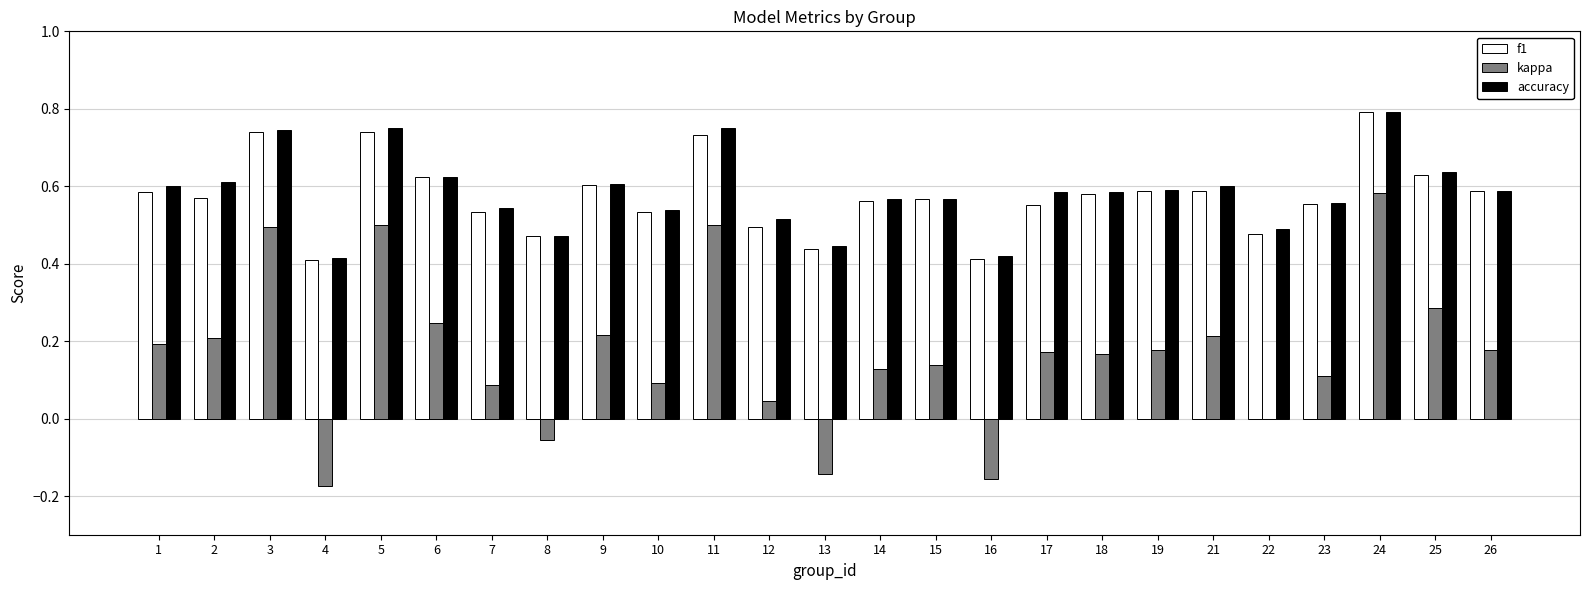

The f1 series shows 0.4 at 19. True or false?

False